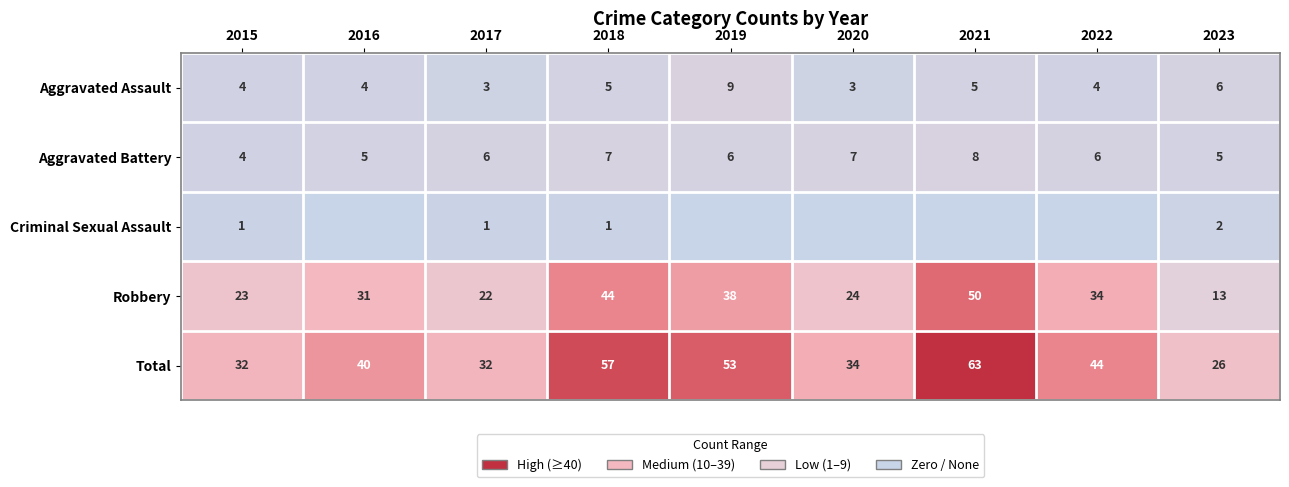

At which category does the chart reach its minimum across all series?

2016